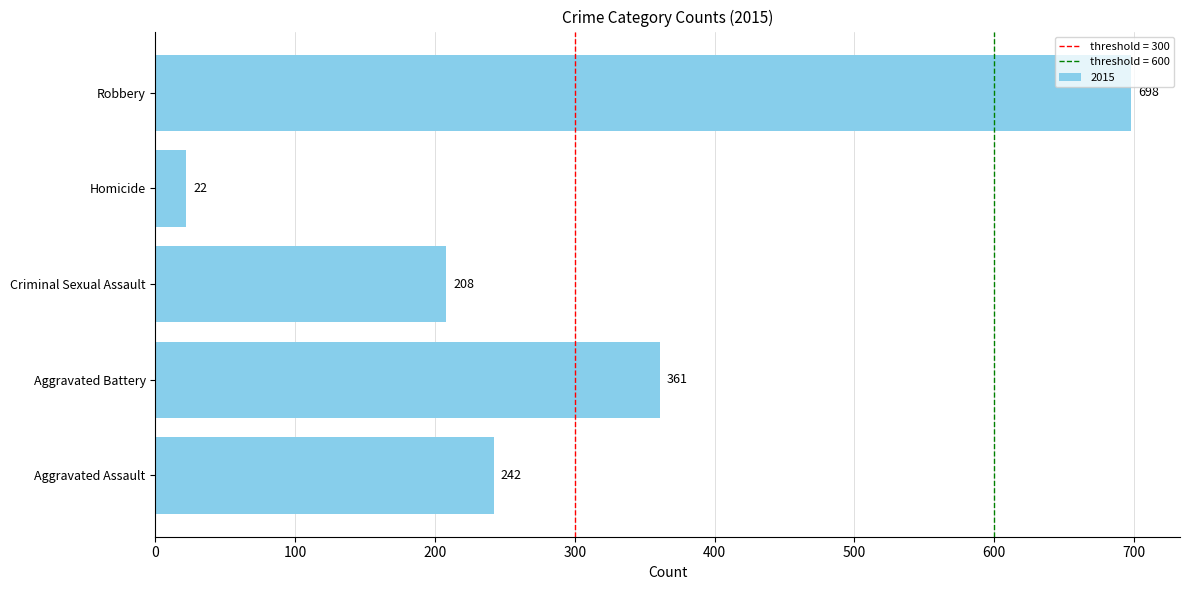

How many data points does each series have?

5